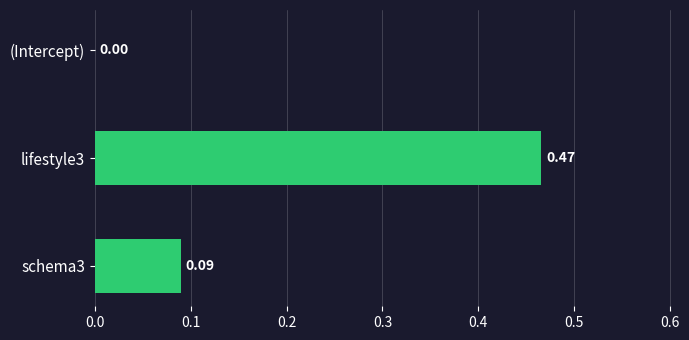

What is the change in value from (Intercept) to schema3?

+0.1